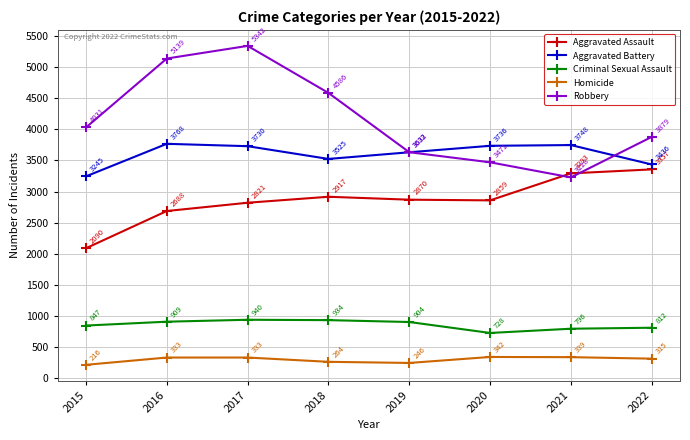

True or false: Criminal Sexual Assault and Aggravated Battery cross at least once.

False